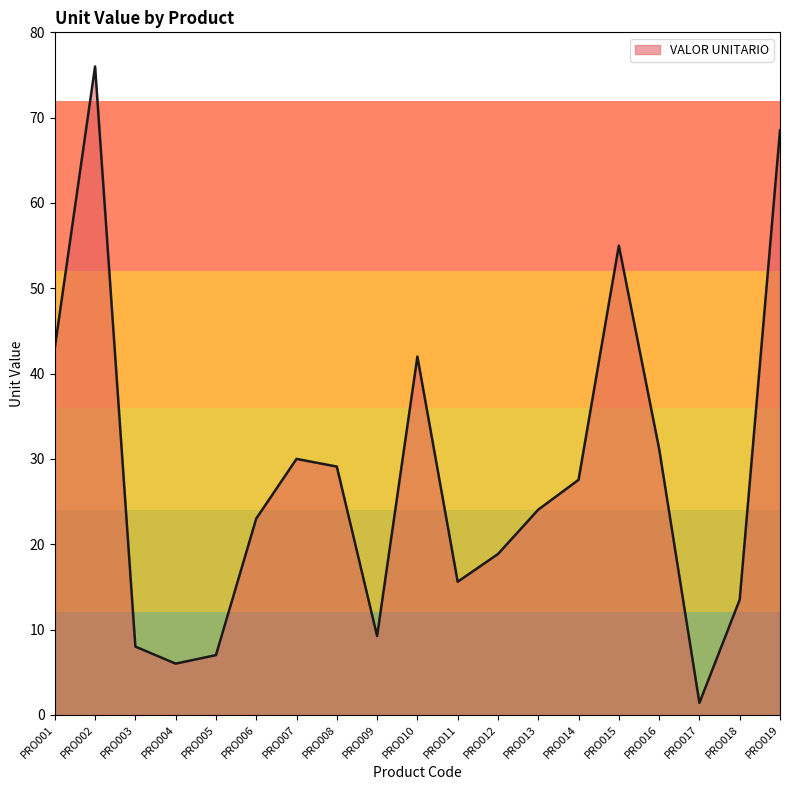

How many interior local peaks (higher than both neighbors) does the data have?

4